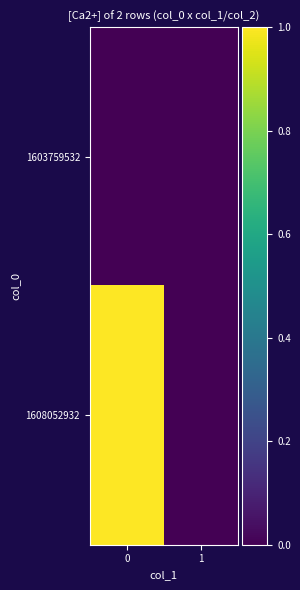

What is the total value across all series at 0?

1